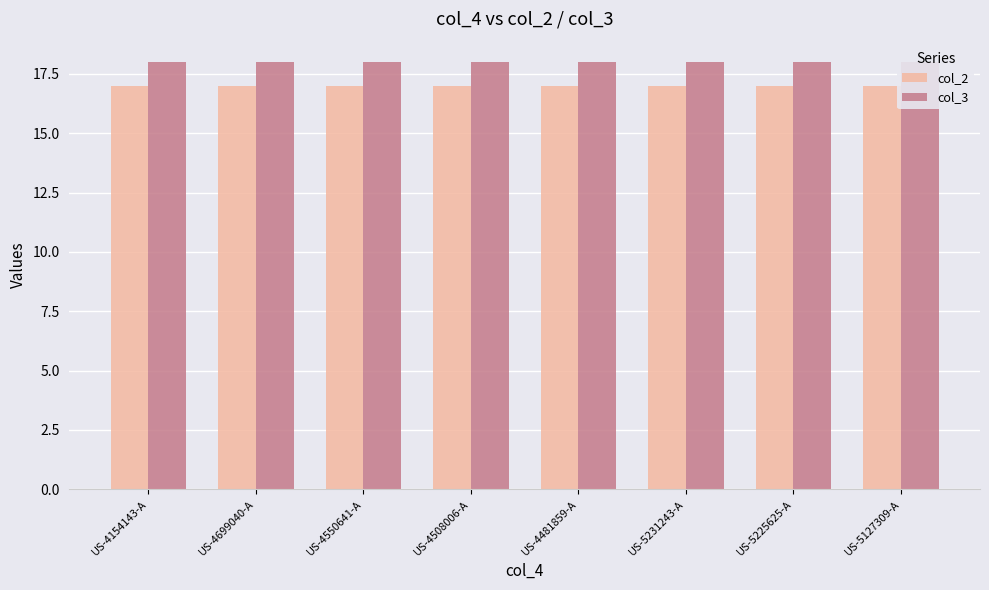

What is the value of the col_3 bar at the 6th from the left?

18